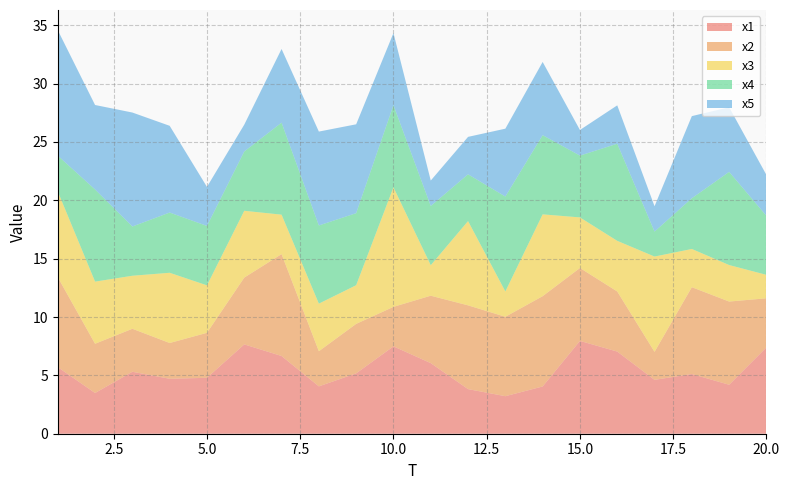

Reading left to right, list all the values displayed in this chart.

x1: 5.7	3.5	5.3	4.7	4.8	7.7	6.7	4.1	5.2	7.5	6.0	3.8	3.2	4.0	8.0	7.0	4.6	5.1	4.2	7.4
x2: 7.7	4.2	3.7	3.1	3.9	5.7	8.7	3.0	4.2	3.4	5.8	7.2	6.8	7.7	6.2	5.1	2.4	7.4	7.1	4.2
x3: 7.3	5.3	4.5	6.0	4.1	5.7	3.4	4.1	3.3	10.2	2.6	7.2	2.2	7.0	4.3	4.3	8.2	3.3	3.1	2.0
x4: 3.1	7.9	4.2	5.2	5.1	5.1	7.9	6.7	6.2	7.0	5.1	4.0	8.1	6.8	5.3	8.3	2.1	4.3	8.0	5.1
x5: 10.7	7.2	9.8	7.4	3.3	2.3	6.3	8.0	7.6	6.2	2.2	3.2	5.8	6.3	2.2	3.3	2.2	7.0	5.5	3.5